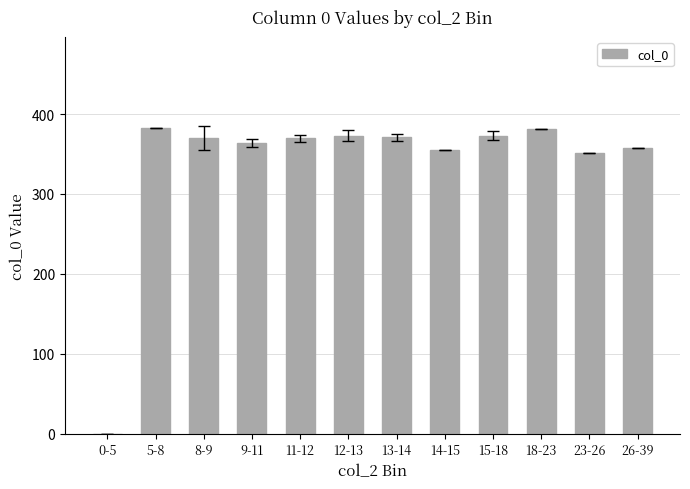

Is it true that the value at 11-12 is 219.3?

False